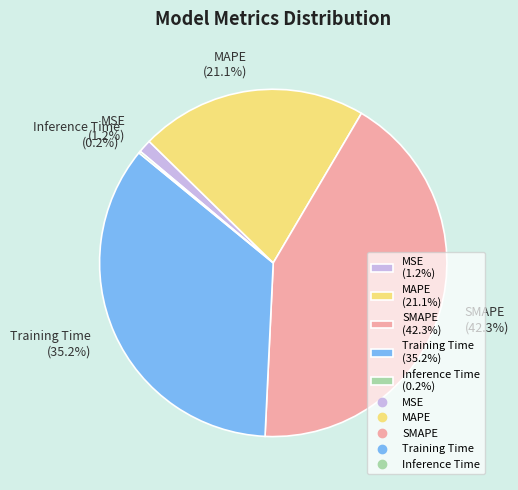

How much of the chart is everything except SMAPE (42.3%)?

57.7%